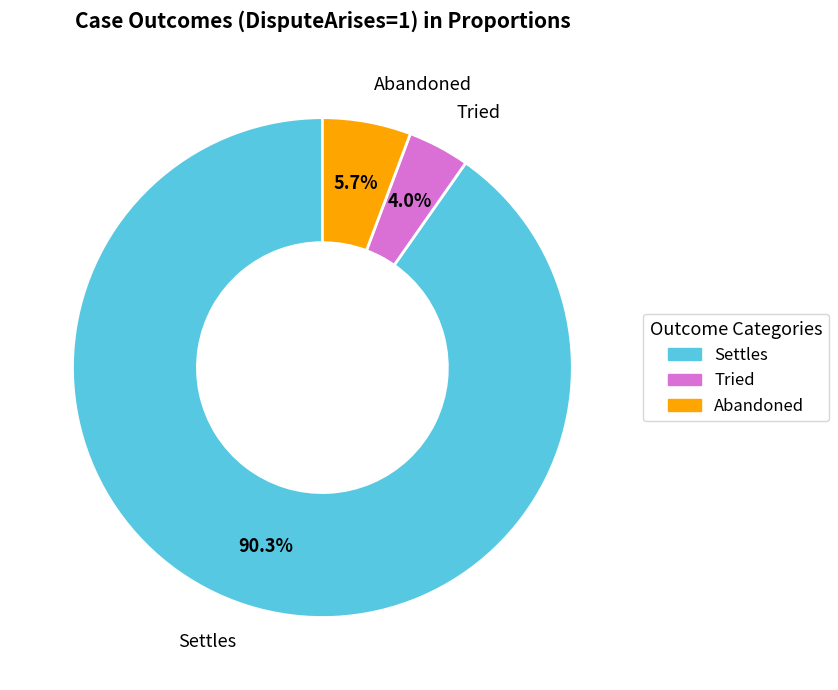

To the nearest percent, what is the combined percentage of Tried and Abandoned?

10%